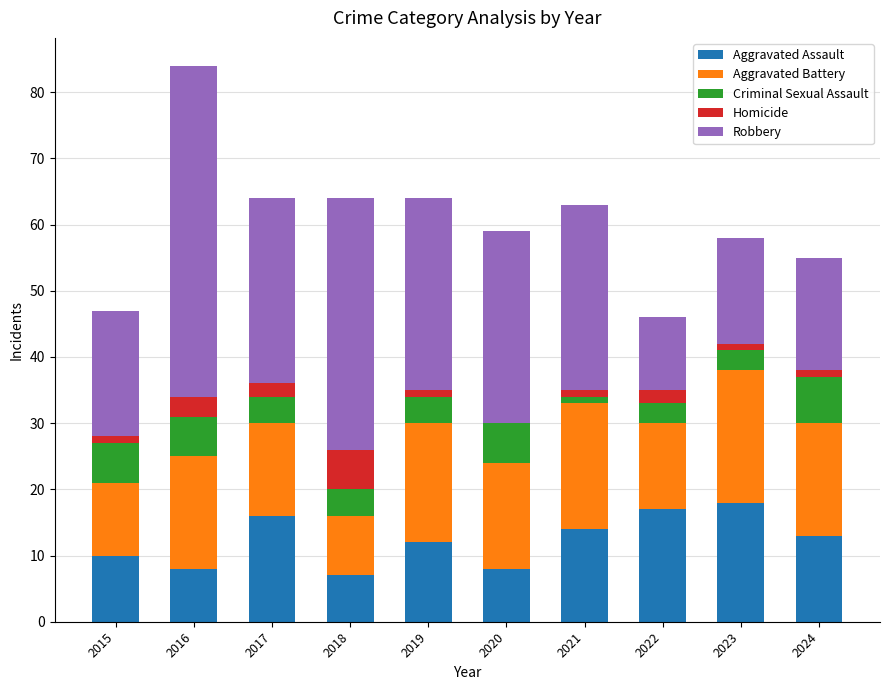

At which category is the sum across all series the highest?

2016